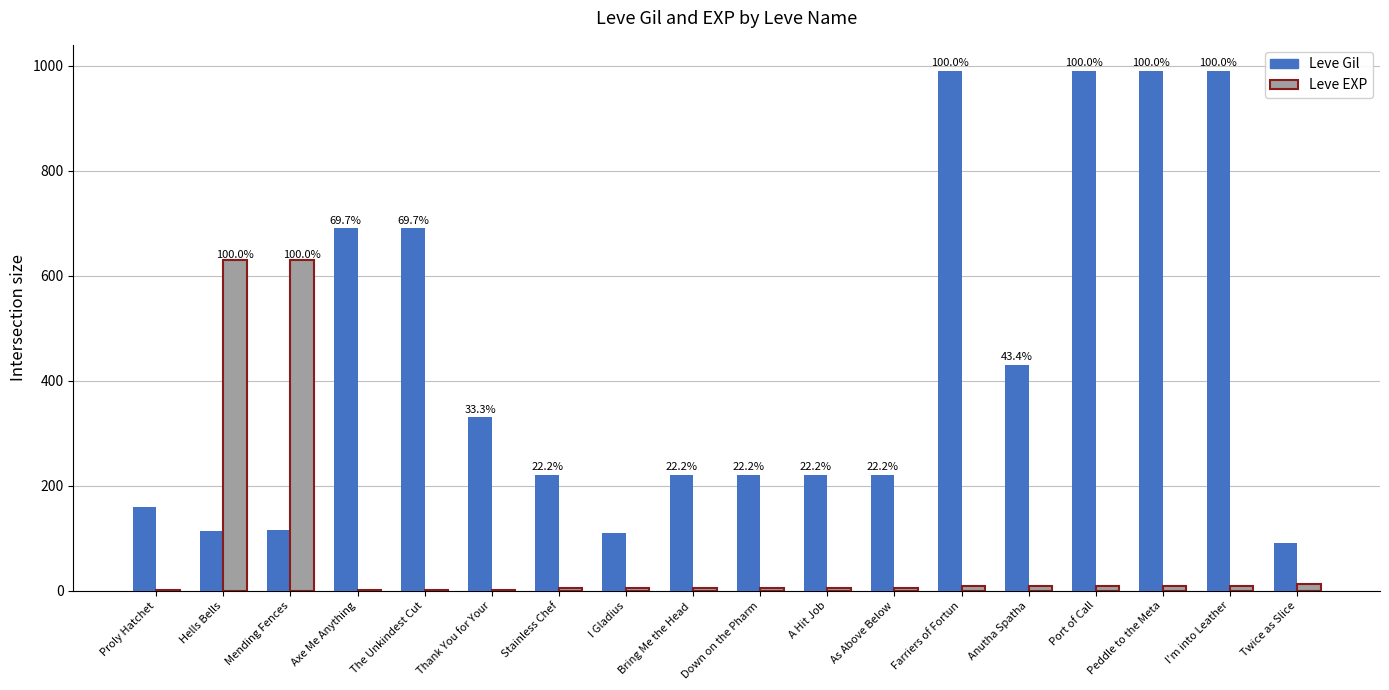

What is the sum of all Leve Gil values?

7789